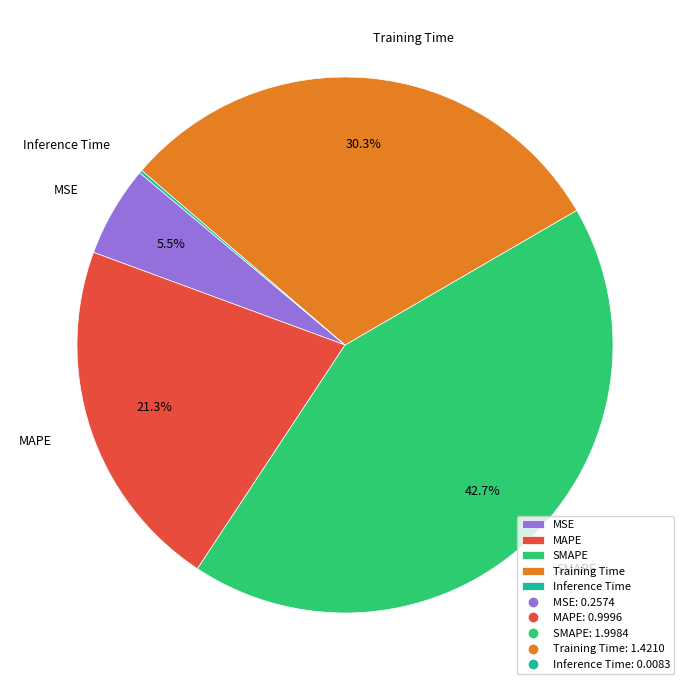

Is it true that Training Time is 30% of the pie?

True